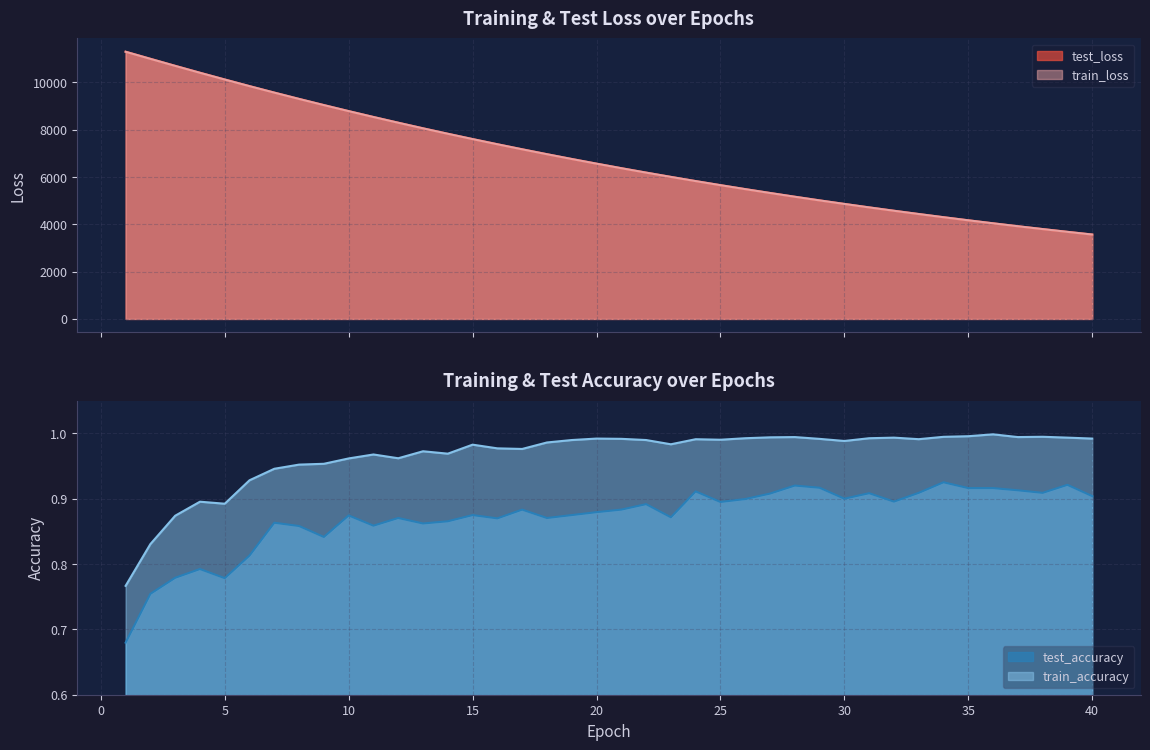

At how many categories does at least one series exceed 8770?

10